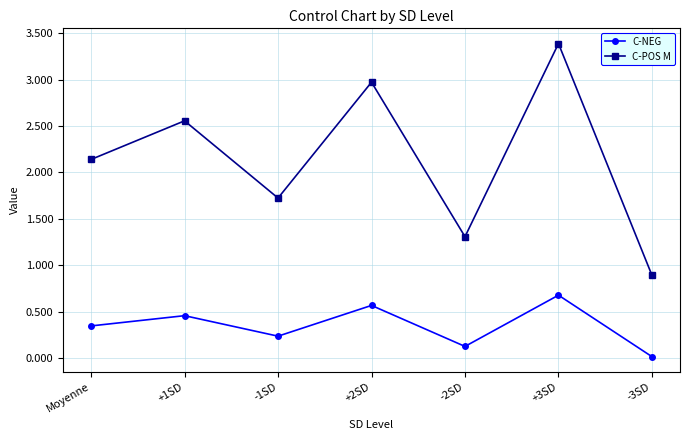

At which category does C-POS M reach its first local peak?

+1SD